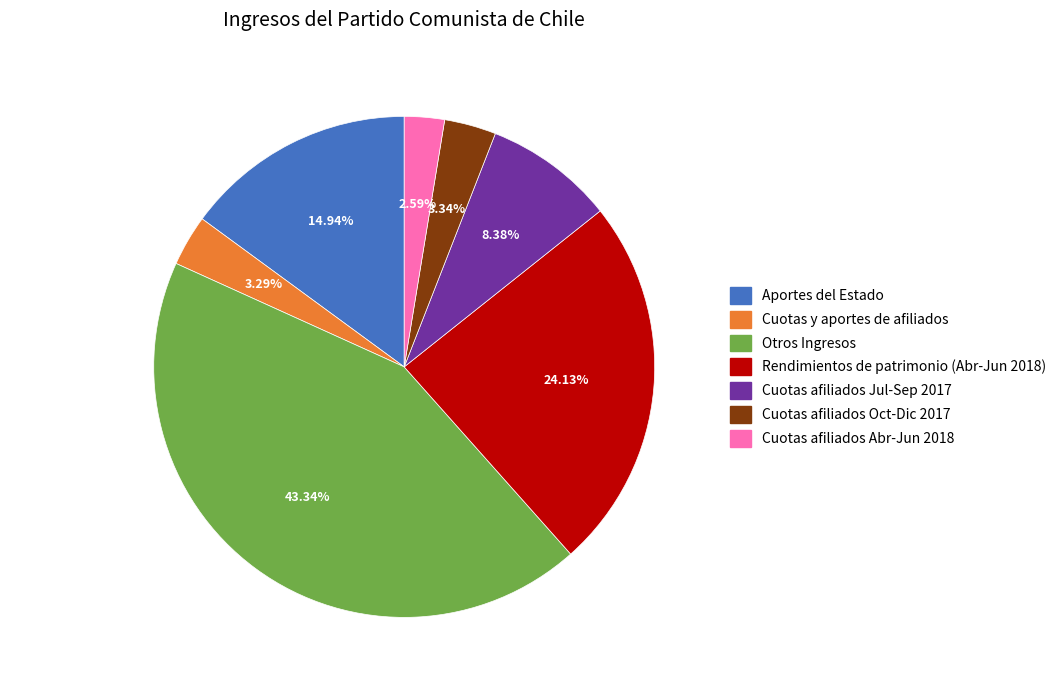

Does any single category account for the majority?

No